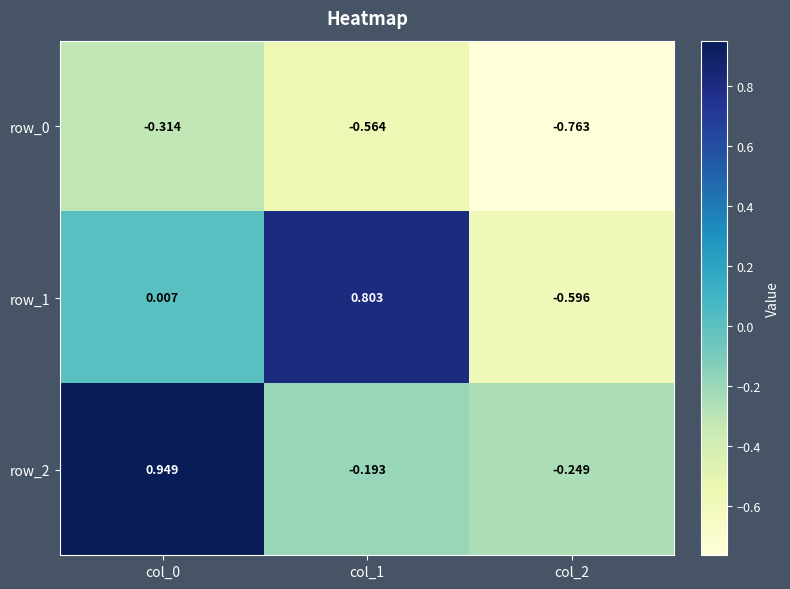

Is the value of row_0 at col_2 greater than the value of row_1 at col_0?

No